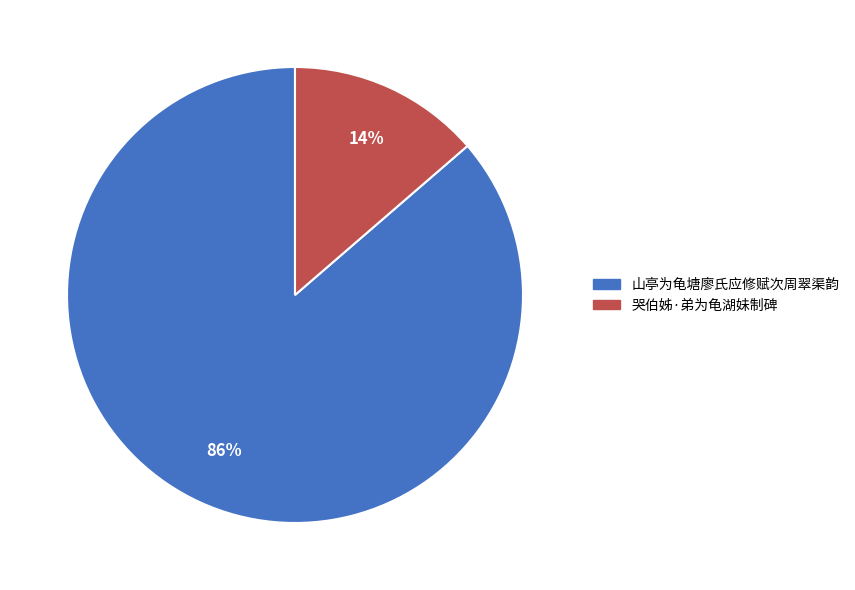

How many segments does this pie chart have?

2